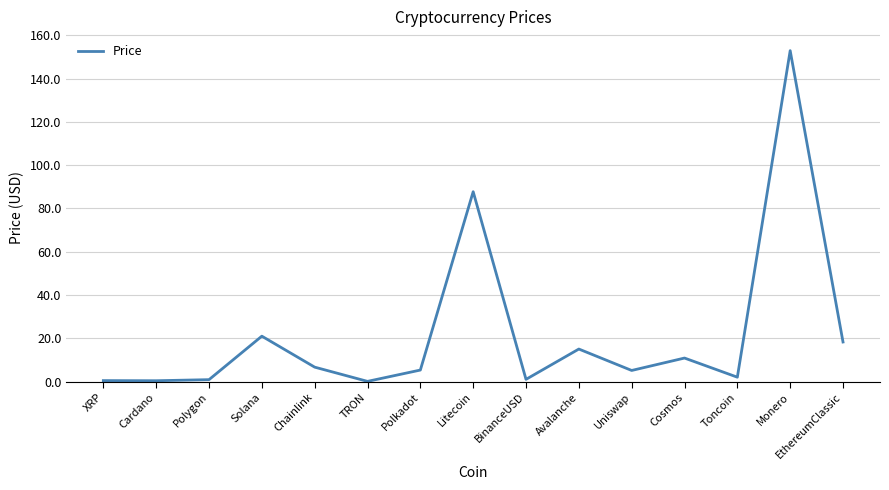

What is the smallest value displayed?

0.1